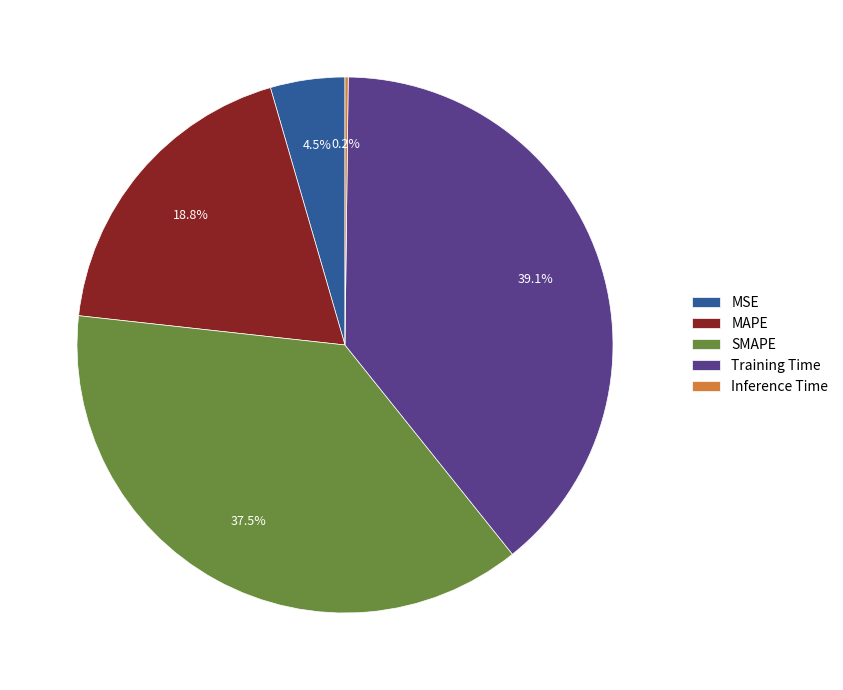

Is it true that MAPE is 19% of the pie?

True